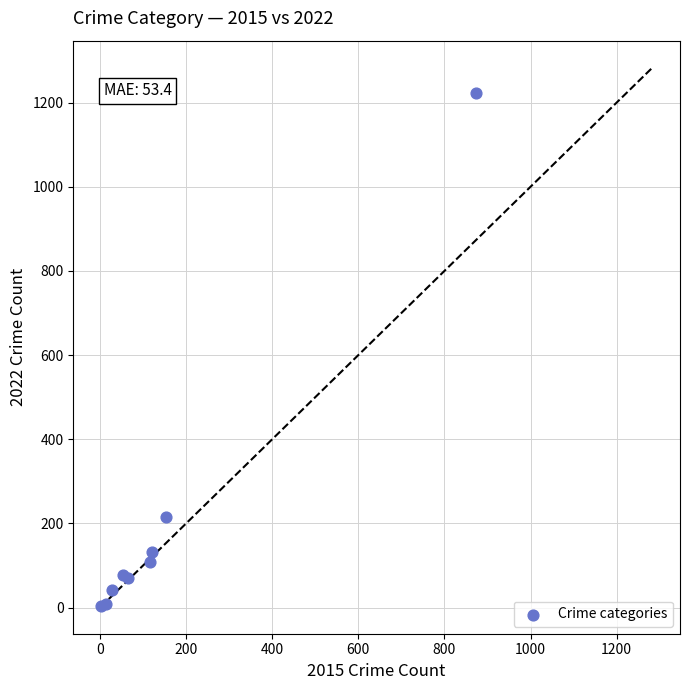

What Y value in the scatter plot is closest to 613?

216